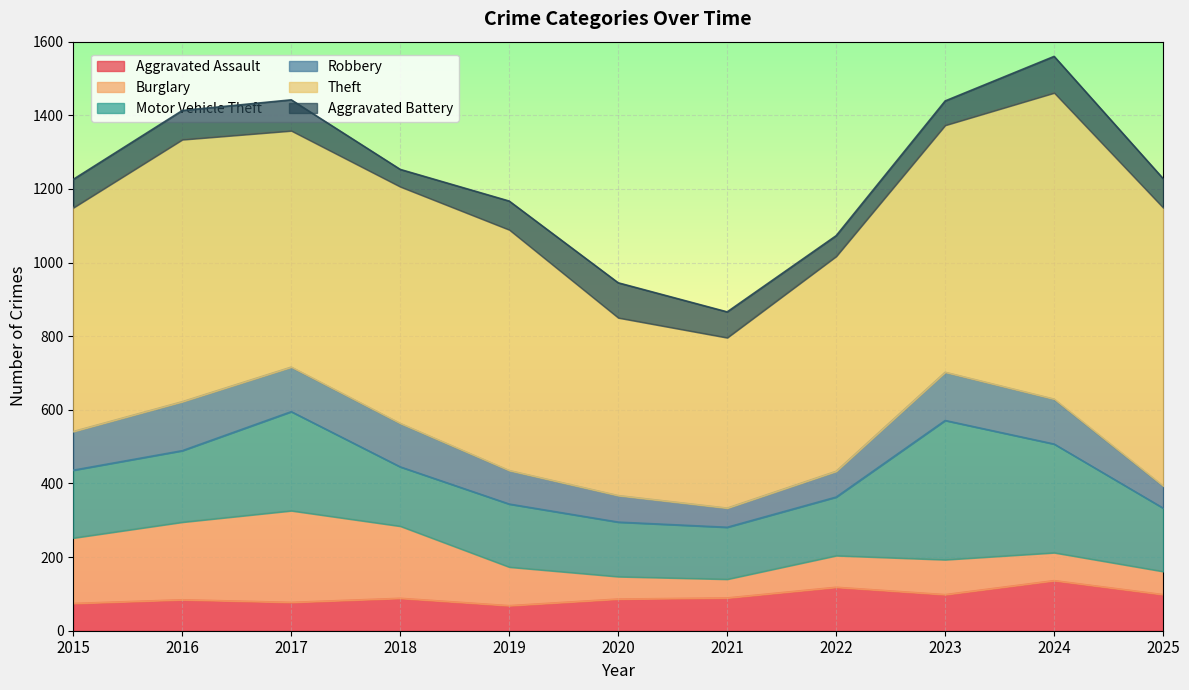

Reading left to right, extract all data points from this chart.

Aggravated Assault: 74	84	77	88	68	86	89	118	98	136	98
Burglary: 178	211	249	196	105	61	51	86	95	76	63
Motor Vehicle Theft: 184	194	269	161	171	148	141	159	378	295	172
Robbery: 105	133	121	118	91	72	52	70	131	122	60
Theft: 608	712	642	643	654	483	463	584	671	832	756
Aggravated Battery: 77	79	84	47	78	95	70	56	66	99	79